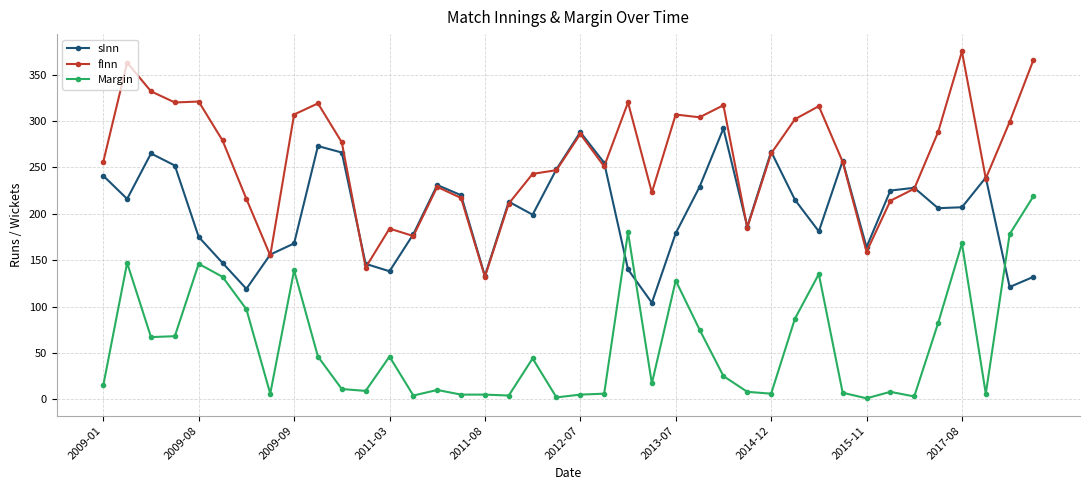

Which series has the largest total across all categories?

fInn